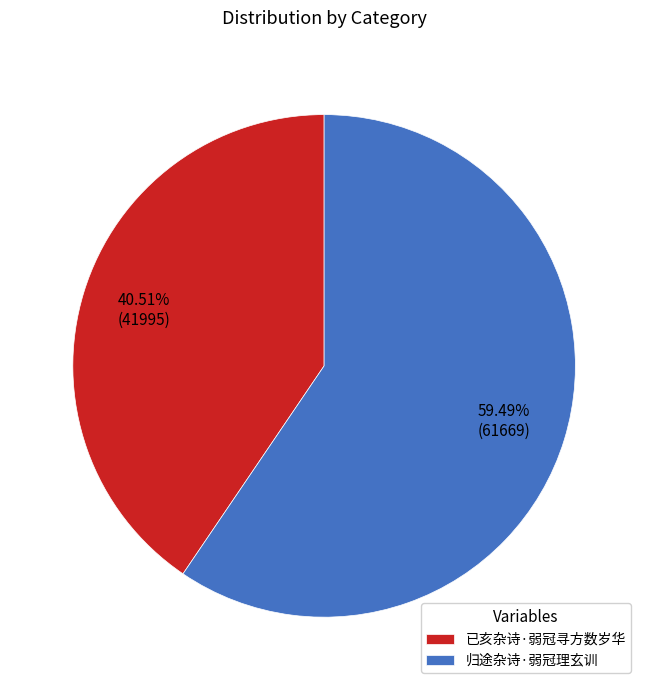

To the nearest percent, what portion does 已亥杂诗·弱冠寻方数岁华 represent?

41%